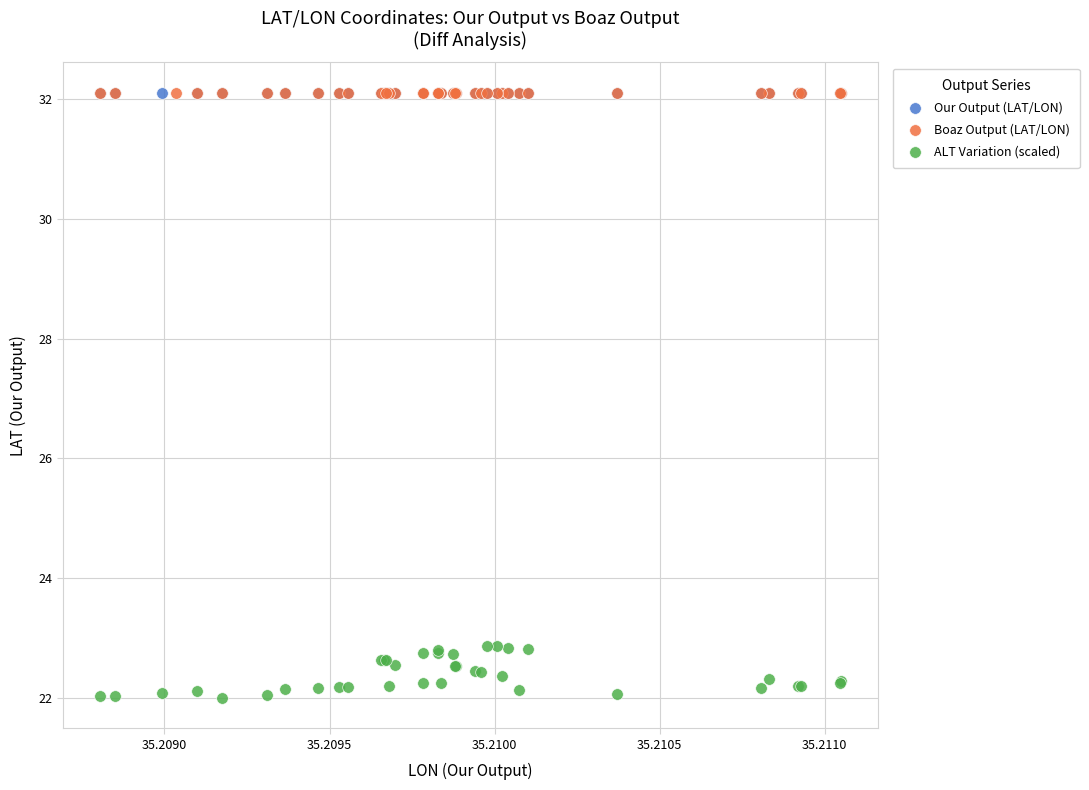

Which series reaches the minimum Y coordinate?

ALT Variation (scaled)